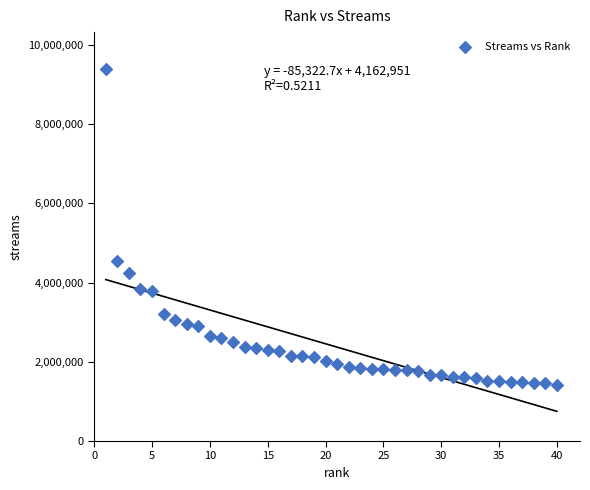

What is the range of Y values (max minus min)?

7974633